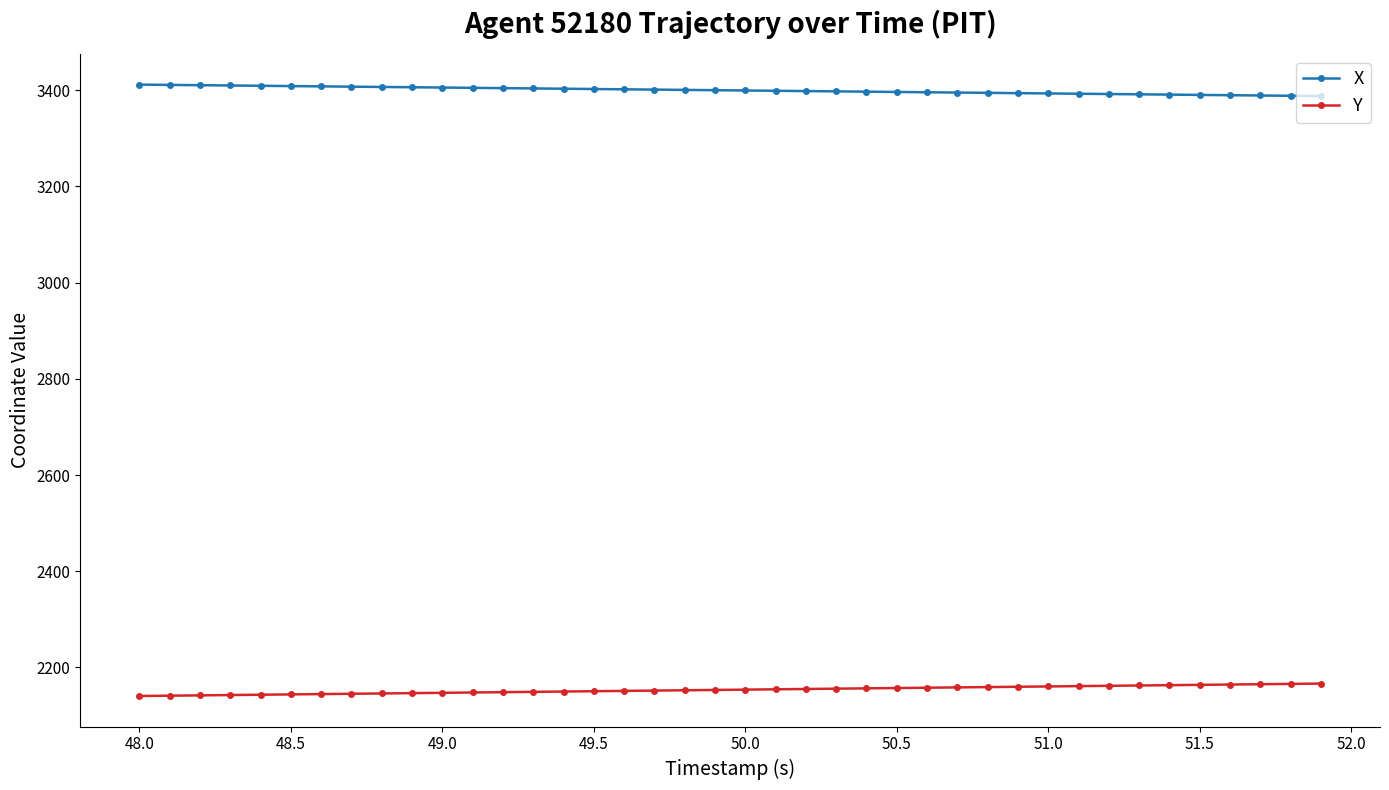

True or false: Y and X cross at least once.

False